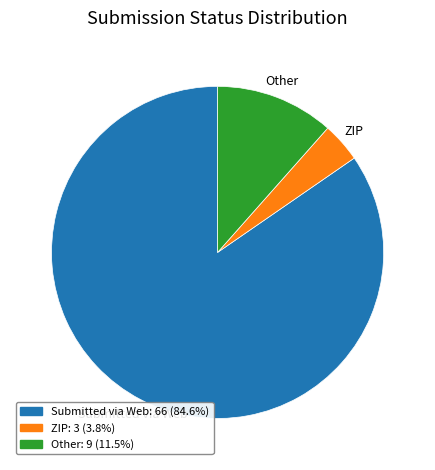

Between Other and ZIP, which is larger?

Other